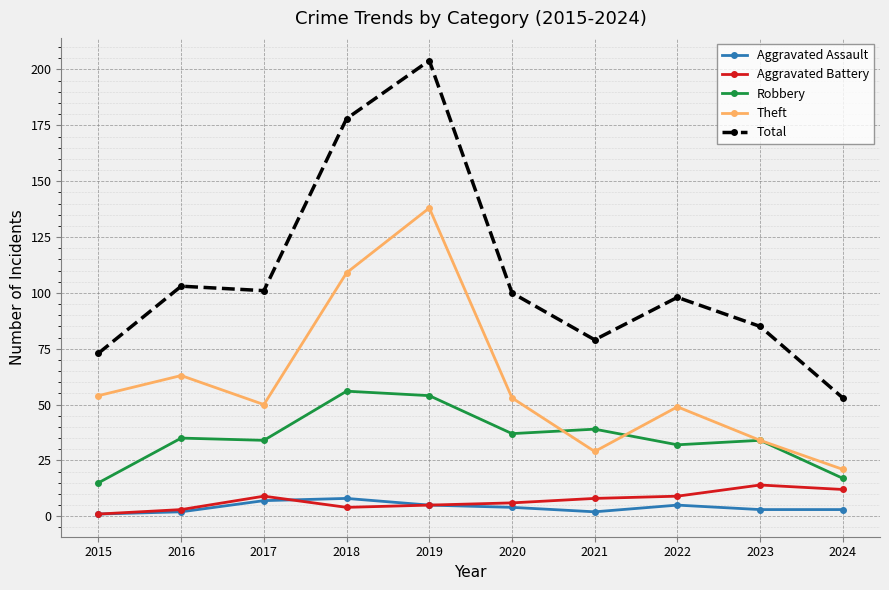

The Robbery series shows 56 at 2018. True or false?

True